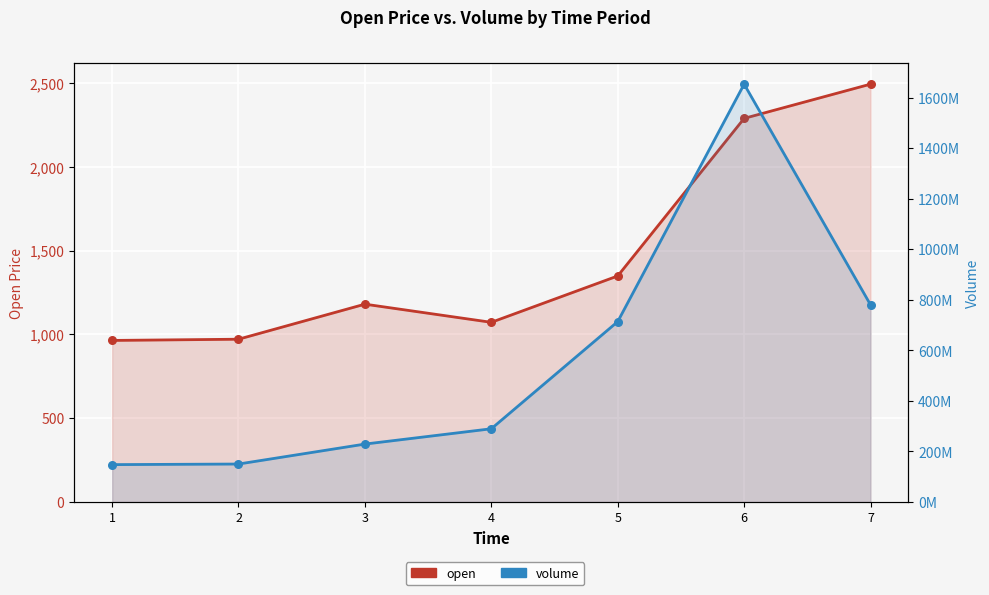

Which series has the widest spread of Y values?

volume